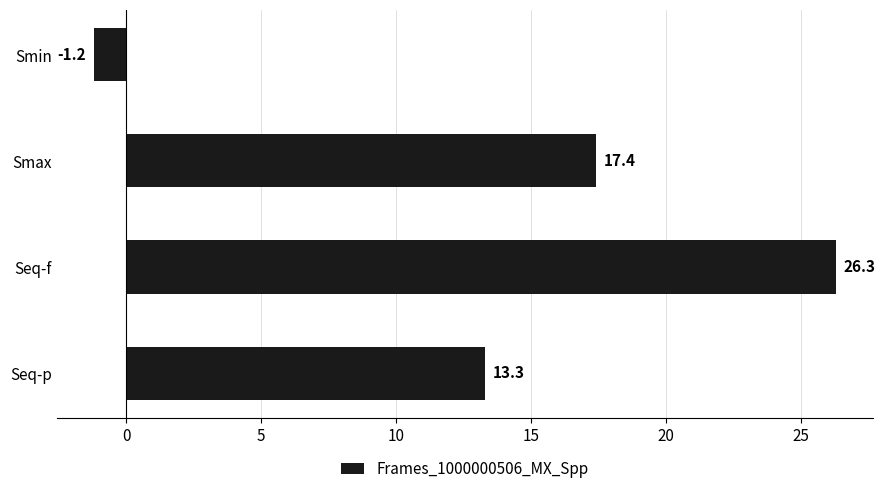

How many data points are less than 17?

2